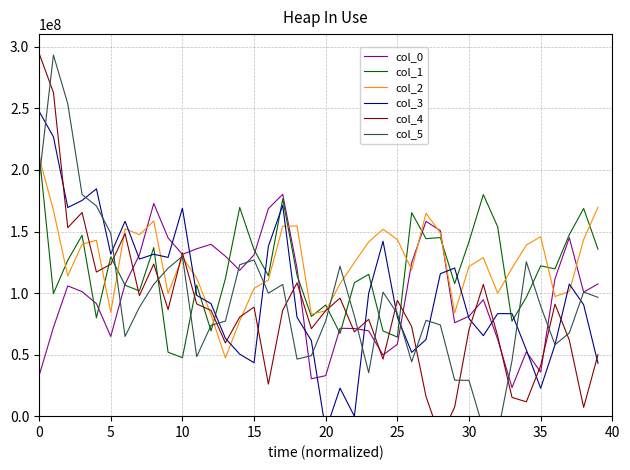

What is the total value across all series at 22?

454236330.0